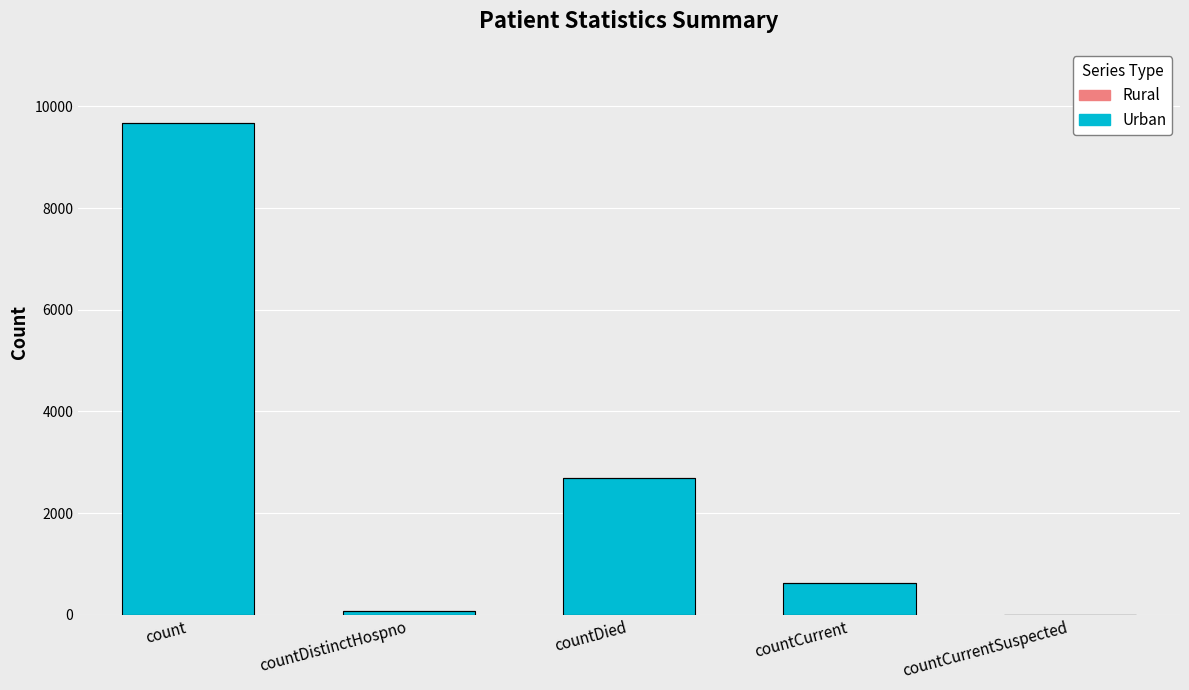

The value at countDied is 2686. True or false?

True